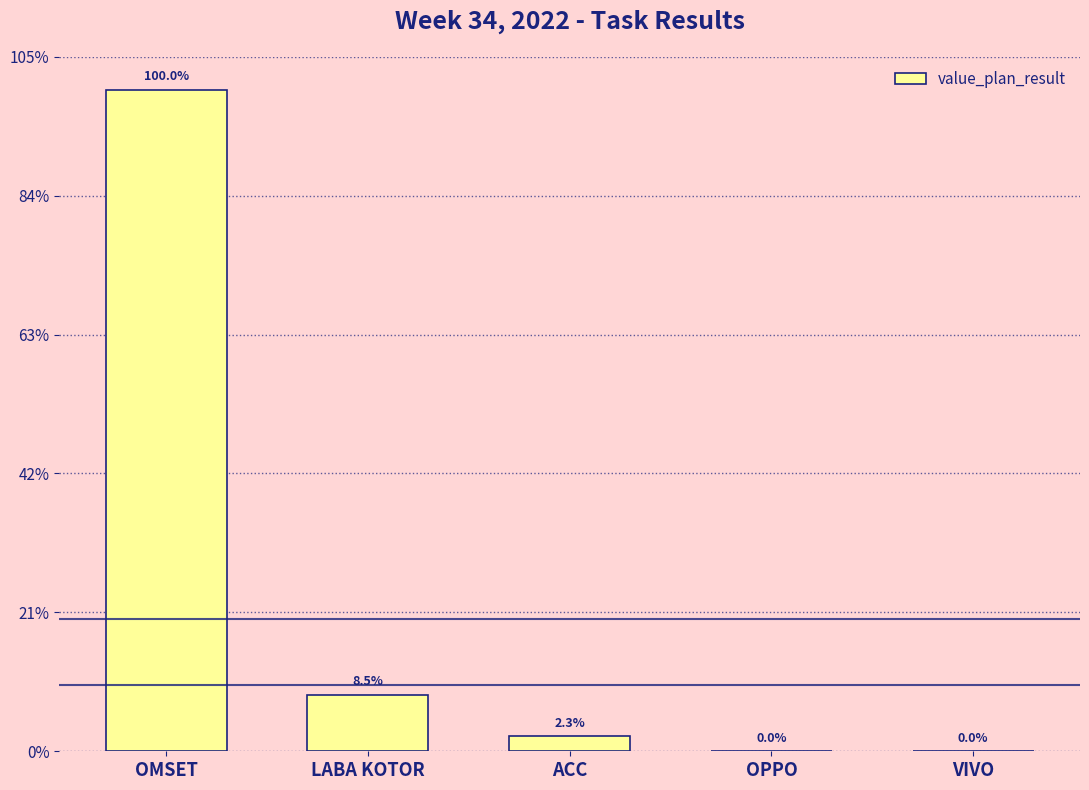

What position from the right is LABA KOTOR?

4